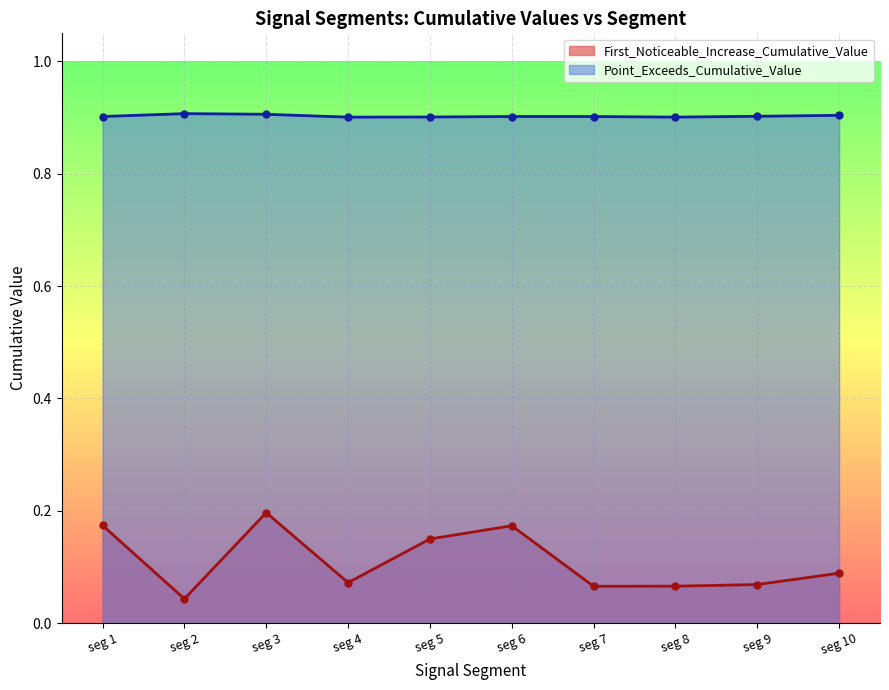

True or false: First_Noticeable_Increase_Cumulative_Value has more than 2 points higher than both neighbors.

False